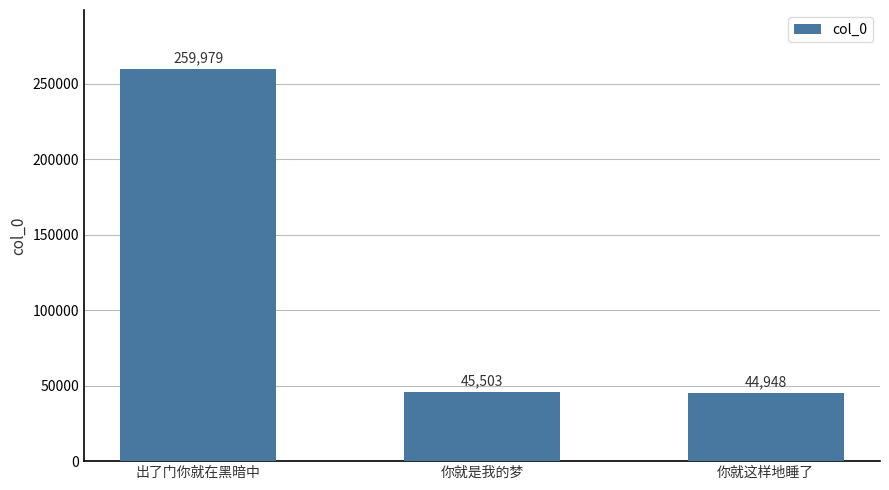

What is the label of the 3rd bar from the left?

你就这样地睡了